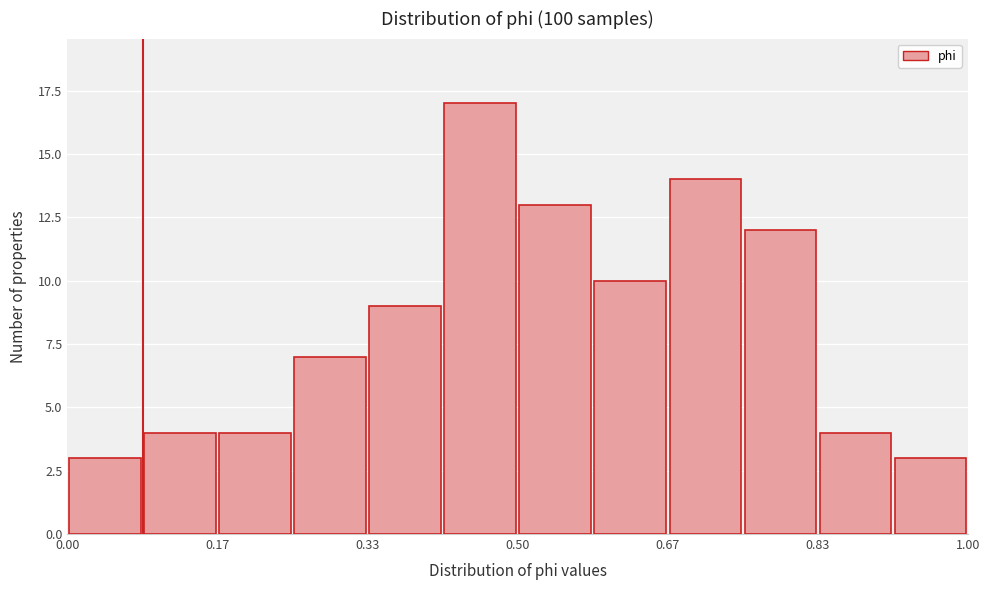

Which range on the x-axis has the tallest bar?

0.42 to 0.50